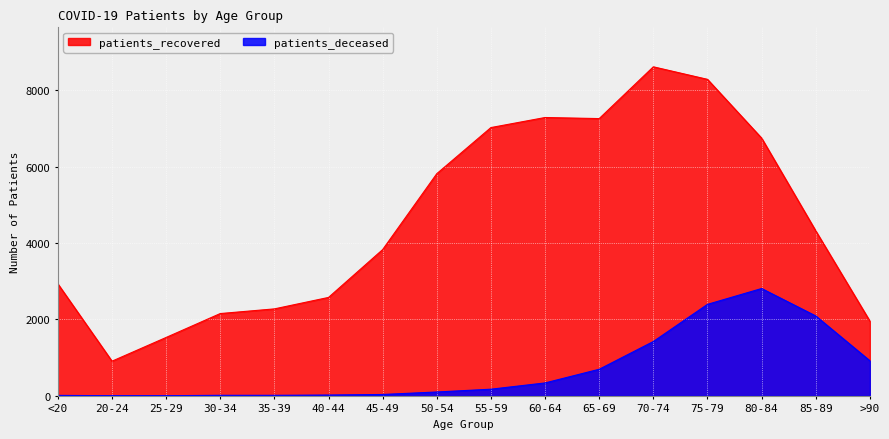

What position from the right is <20?

16